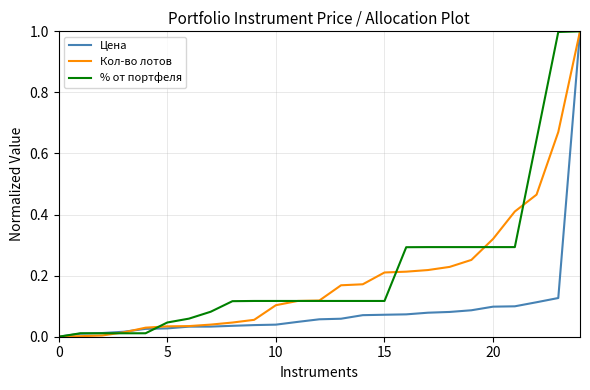

List the series in order of their overall mean, highest first.

% от портфеля, Кол-во лотов, Цена